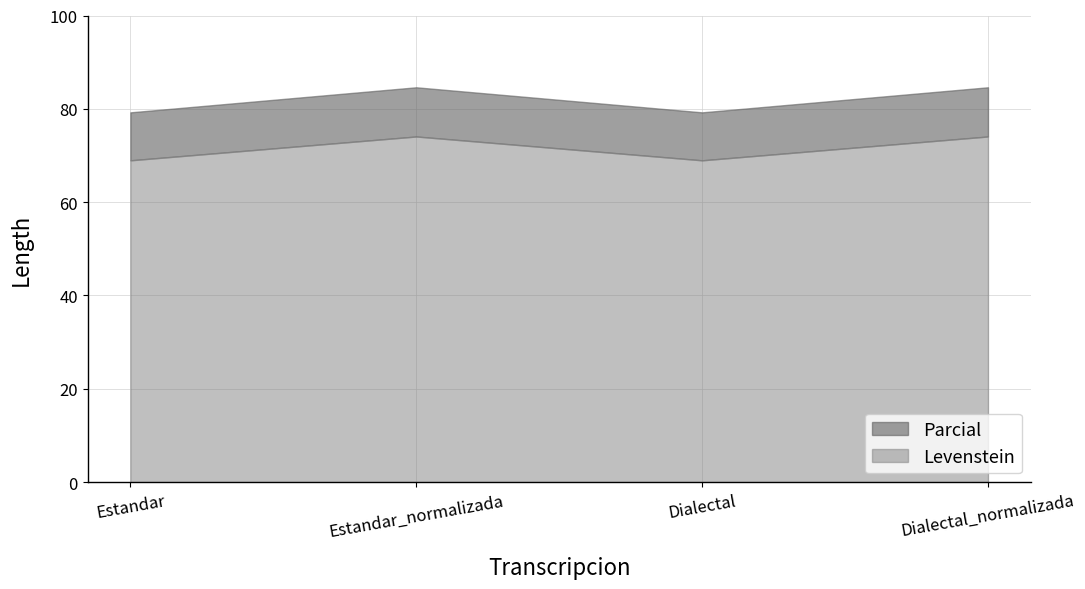

Which series has the widest spread of values?

Parcial